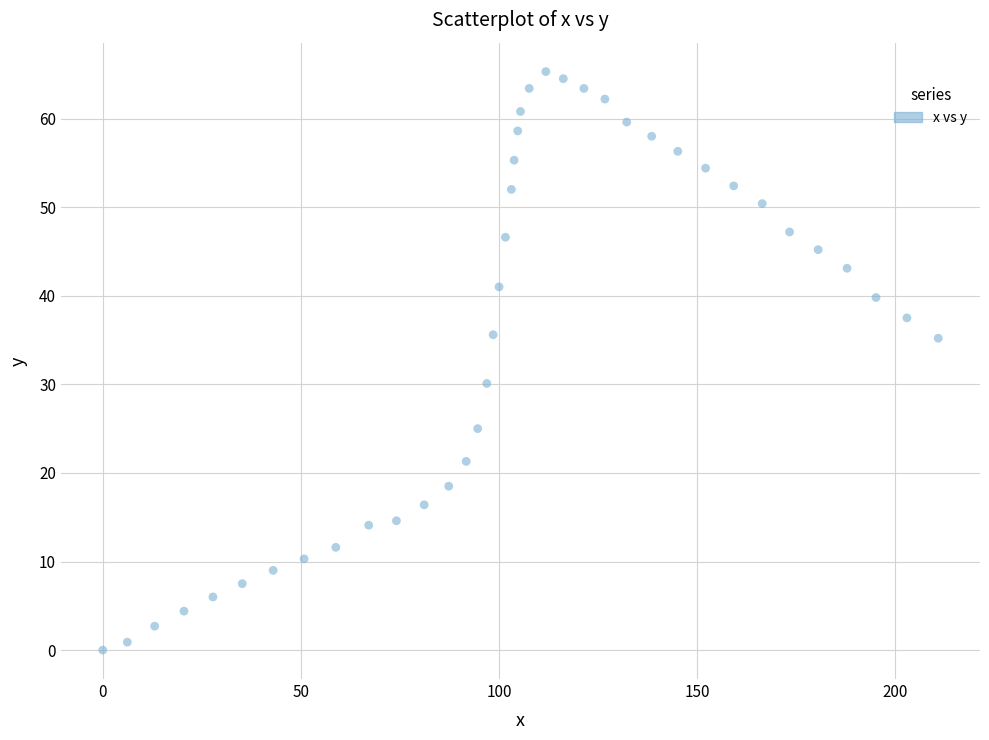

What Y value in the scatter plot is closest to 32?

30.1